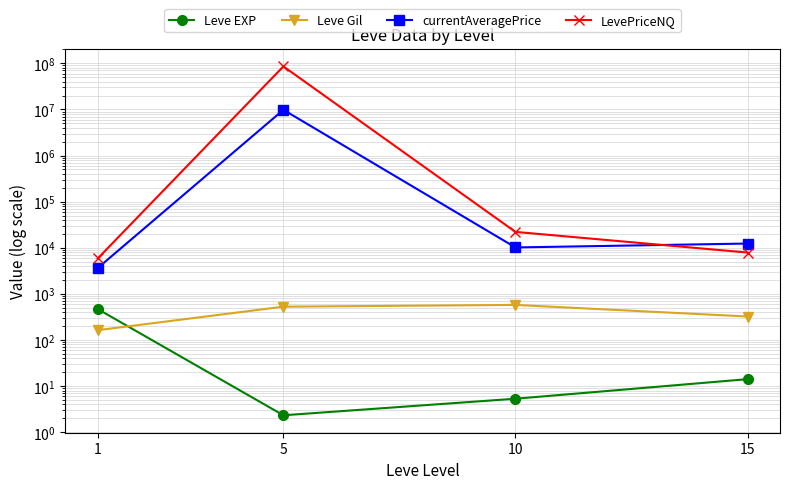

How many values in the Leve EXP series are below 14?

2